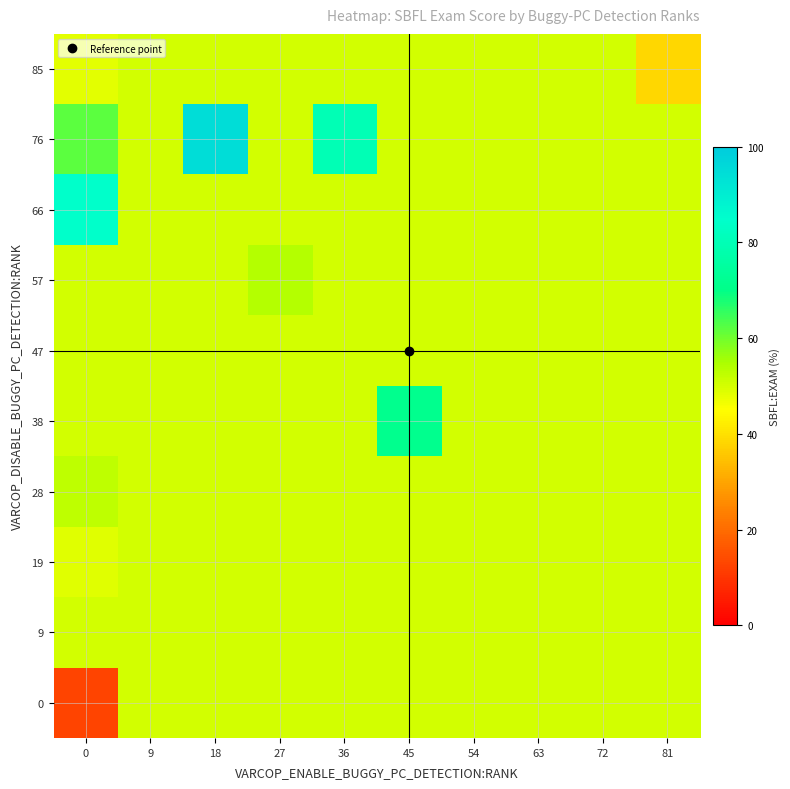

How many data points does each series have?

10